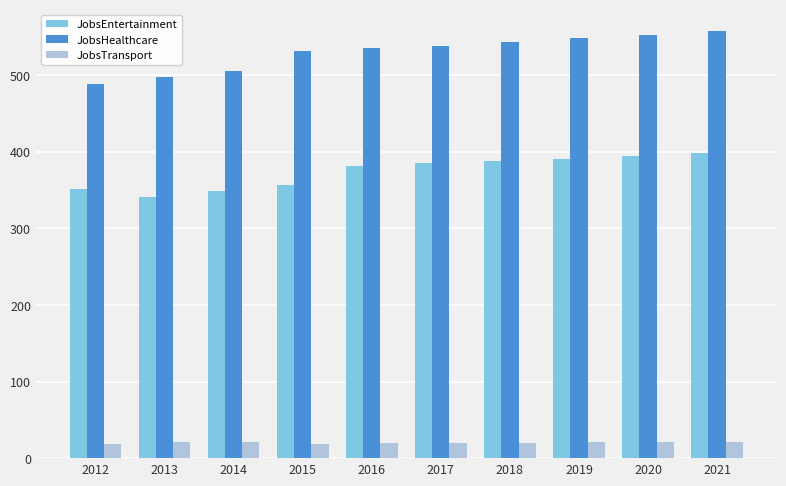

Is it true that JobsEntertainment equals 254 at 2021?

False